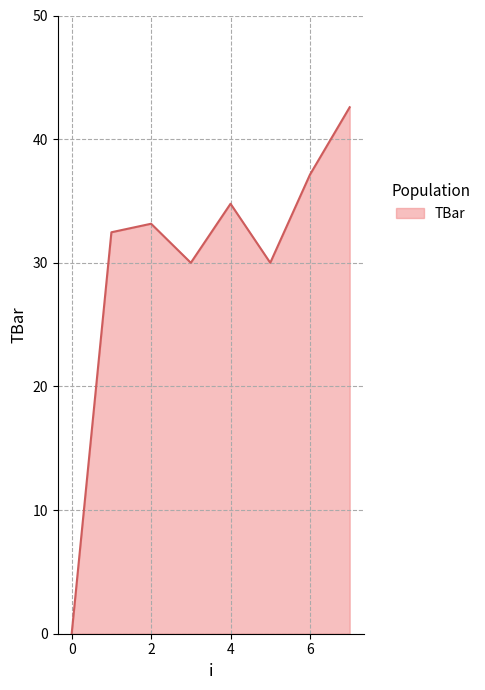

What is the difference between the maximum and minimum values?

42.6